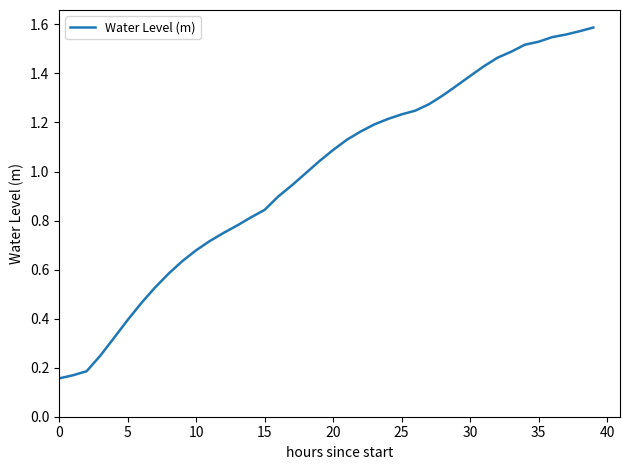

Is it true that the value at 5 is 0.4?

True